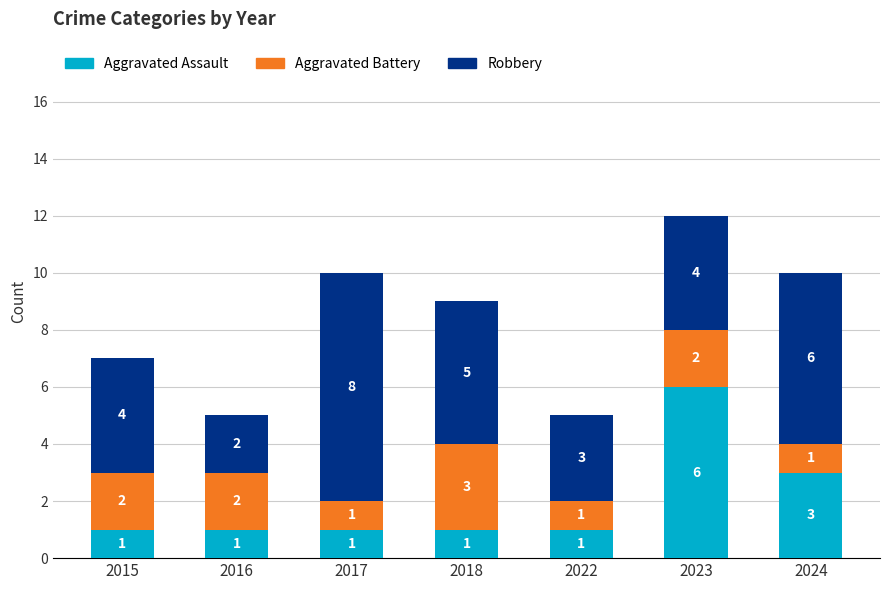

What is the maximum value for Aggravated Assault?

6